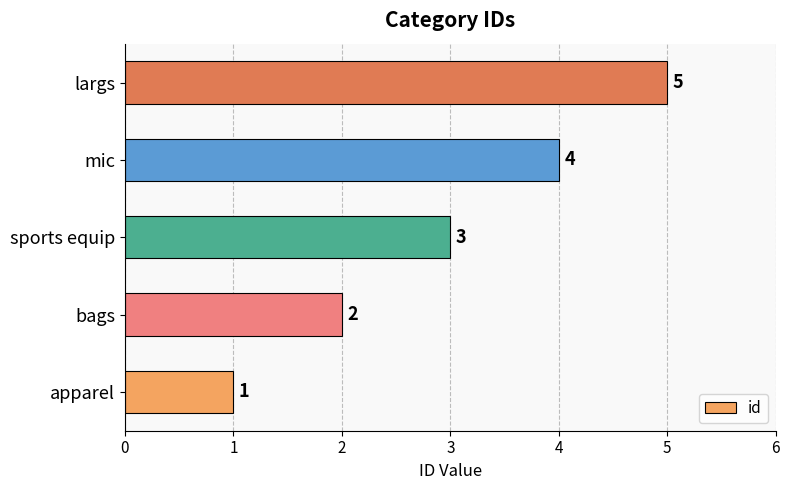

What is the sum of all values?

15